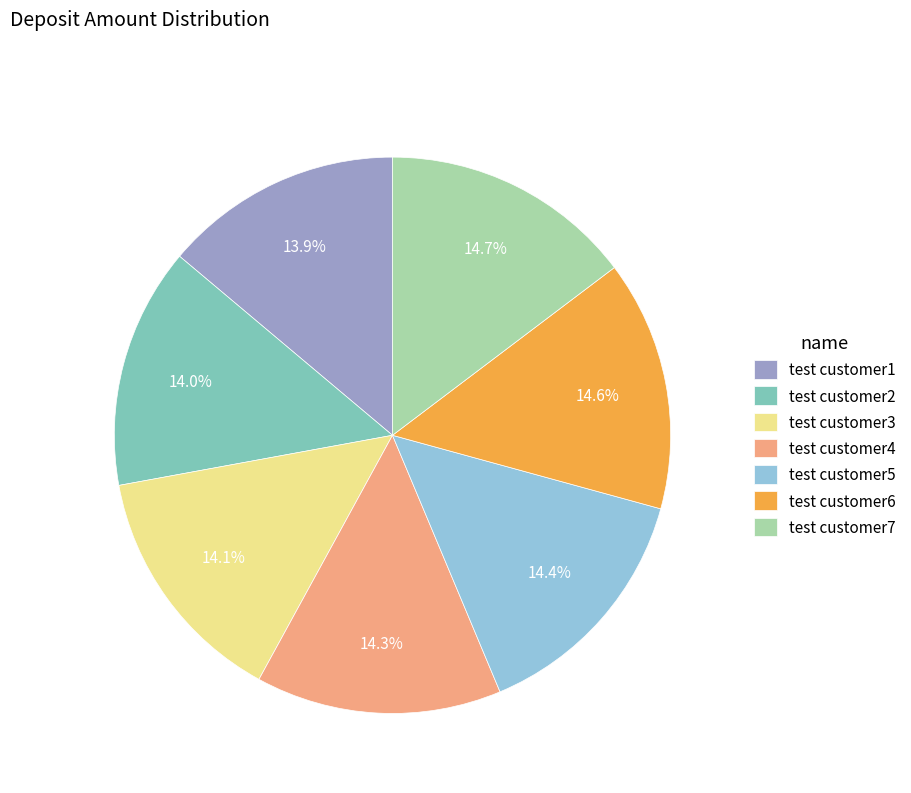

Is test customer7 the majority of the pie?

No